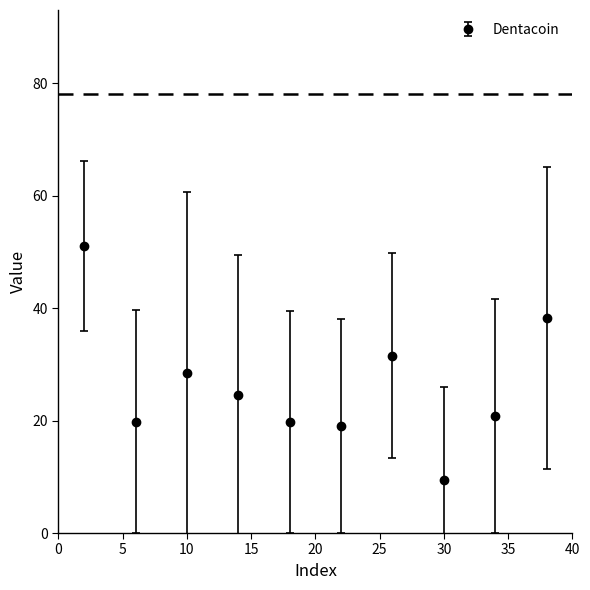

What is the sum of all values?

262.5